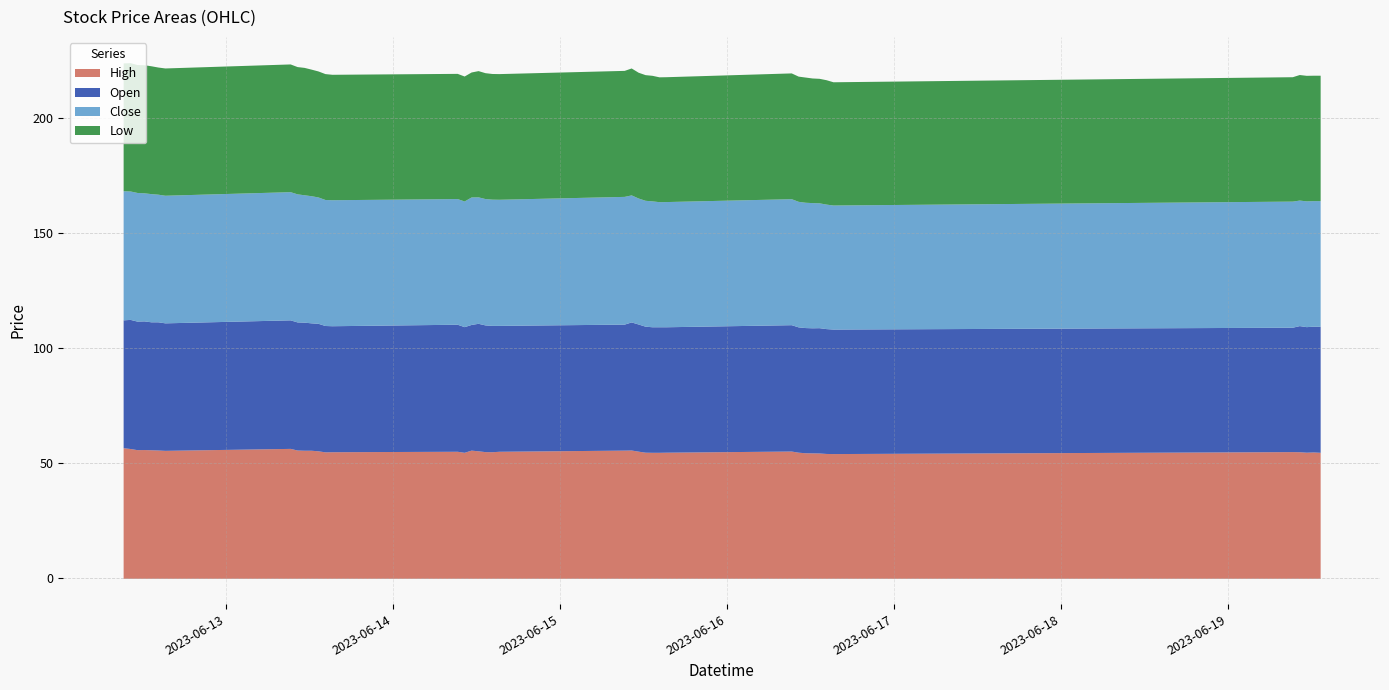

What is the difference between the Close values at 2023-06-13 10:15 and 2023-06-15 11:15?

0.9